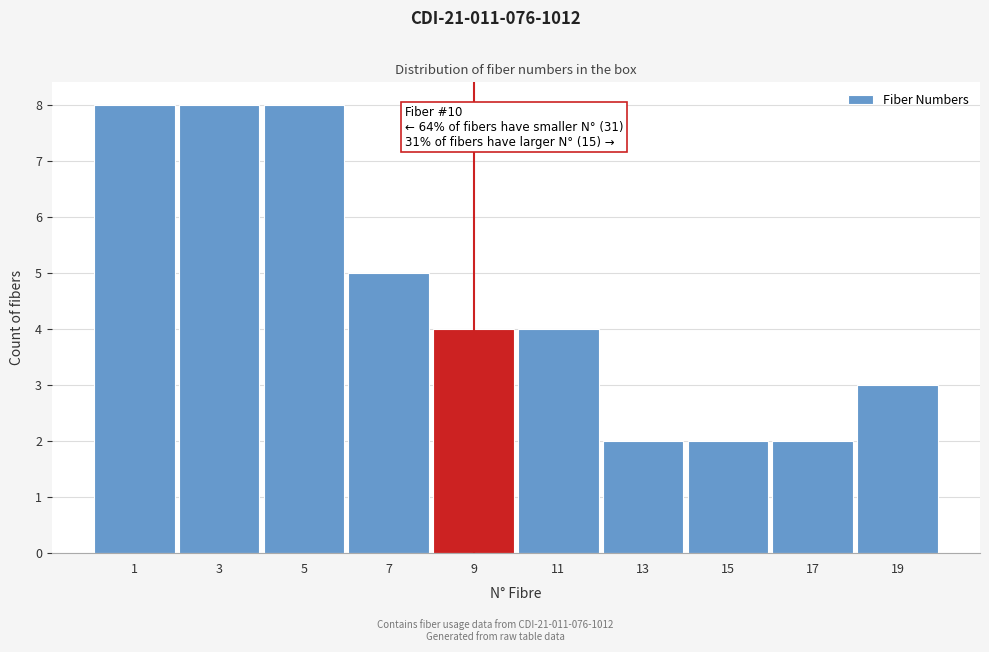

Reading right to left, transcribe all the data shown in this chart.

19=3	17=2	15=2	13=2	11=4	9=4	7=5	5=8	3=8	1=8